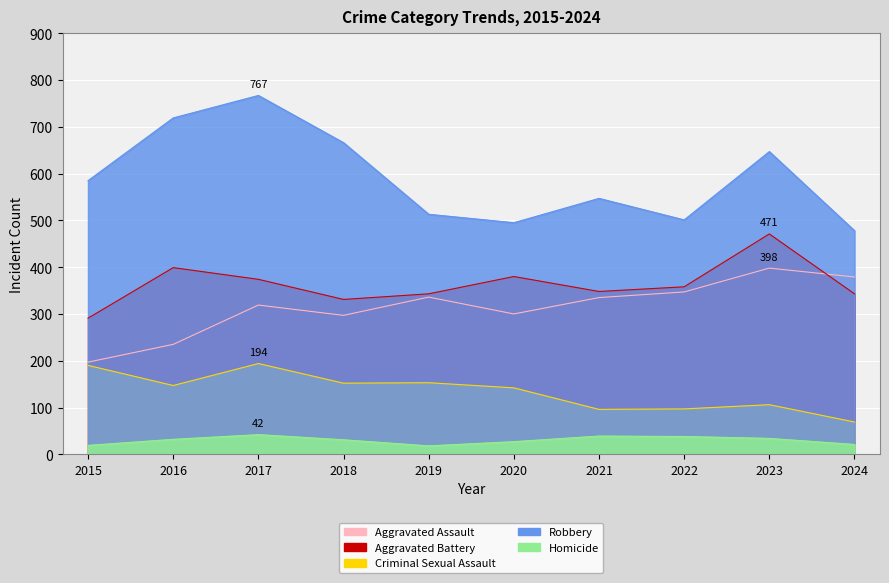

How many times do Aggravated Battery and Aggravated Assault cross each other?

1